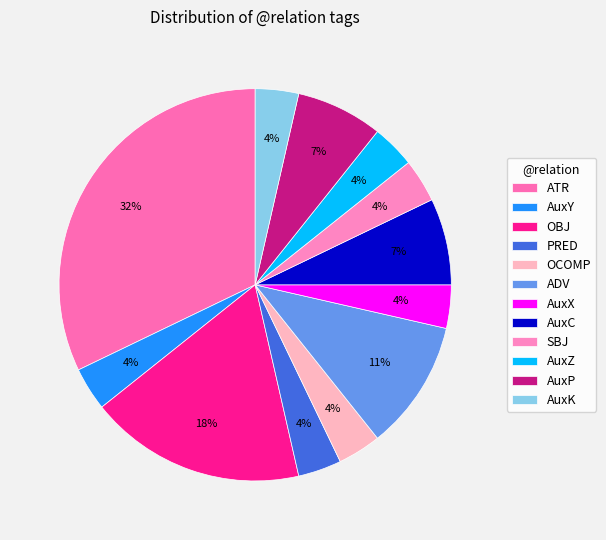

How many segments does this pie chart have?

12